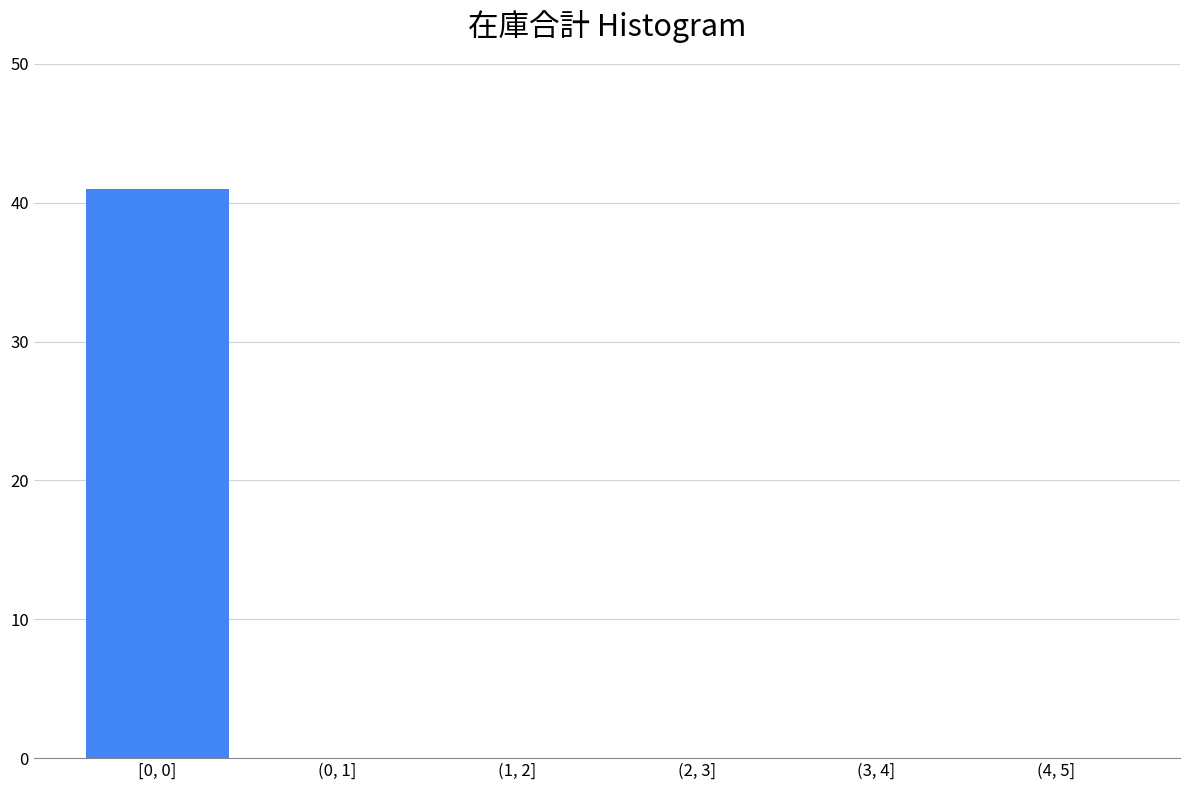

Reading left to right, transcribe all the data shown in this chart.

[0, 0]=41	(0, 1]=0	(1, 2]=0	(2, 3]=0	(3, 4]=0	(4, 5]=0